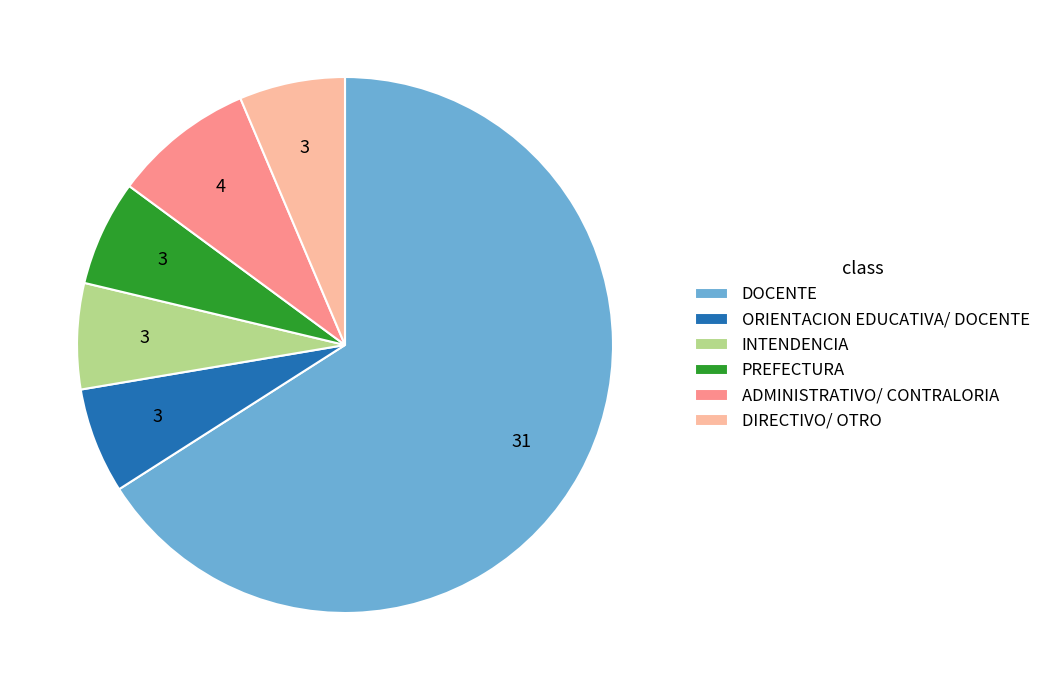

Which slice is the largest?

DOCENTE